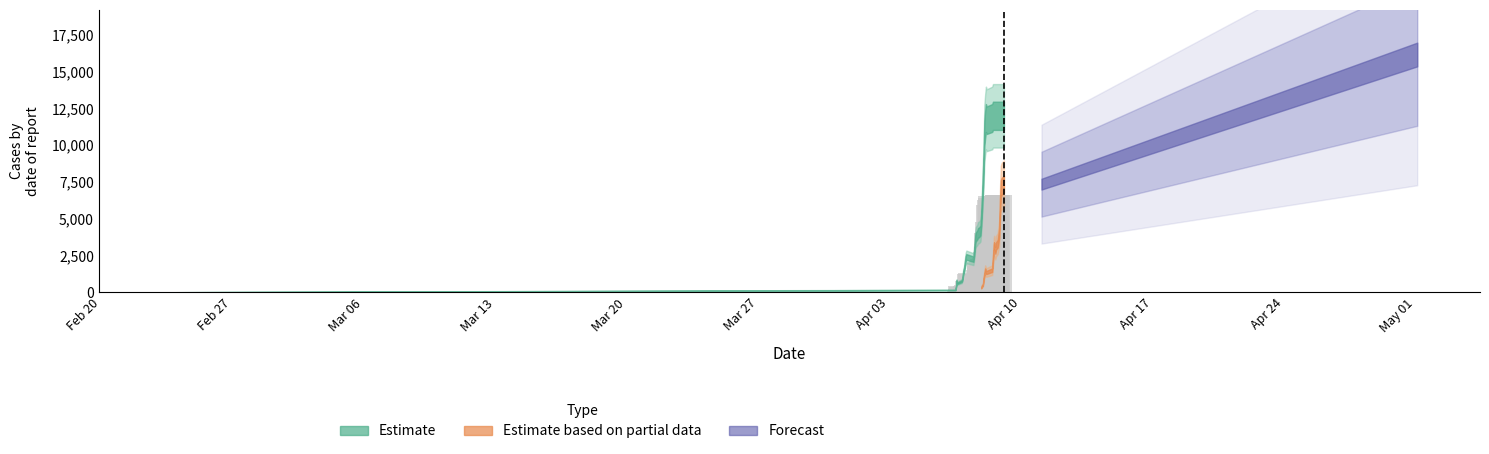

What is the greatest value displayed?

6600.0